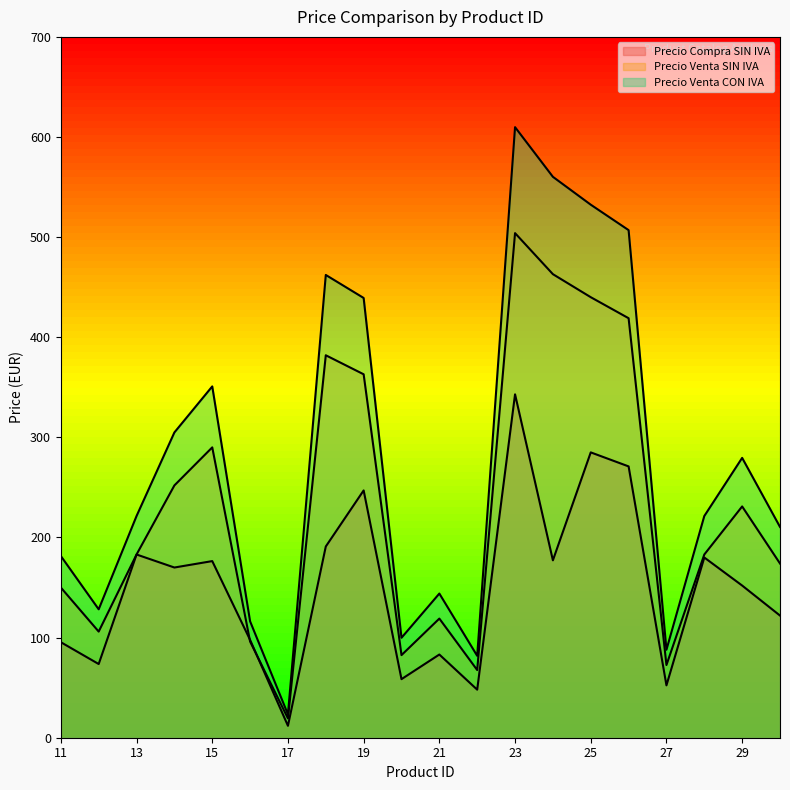

What is the total value across all series at 19?

1049.2